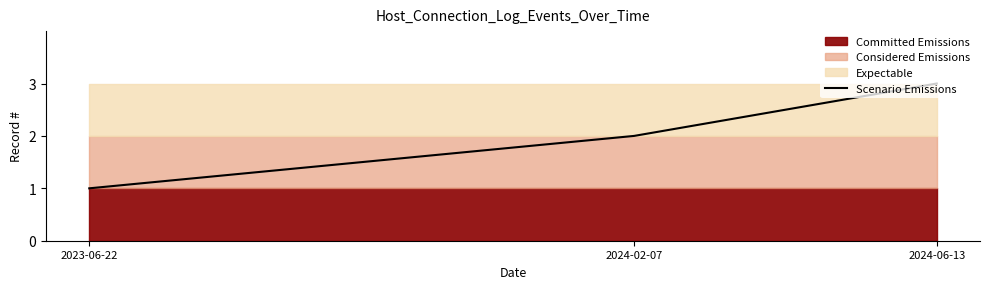

The chart shows a value of 4 at 2024-06-13. True or false?

False